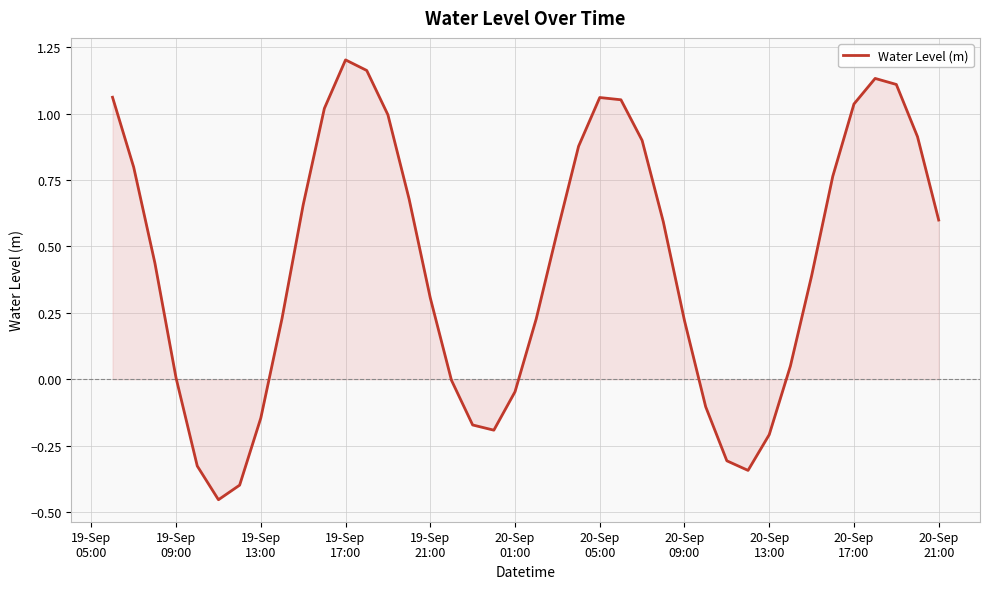

What is the difference between the maximum and minimum values?

1.7